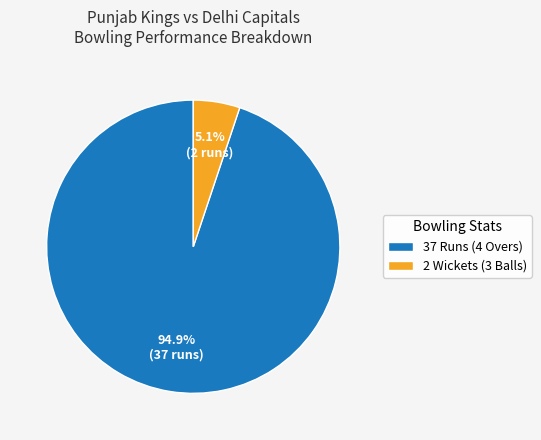

Is there any slice that represents more than half of the pie?

Yes